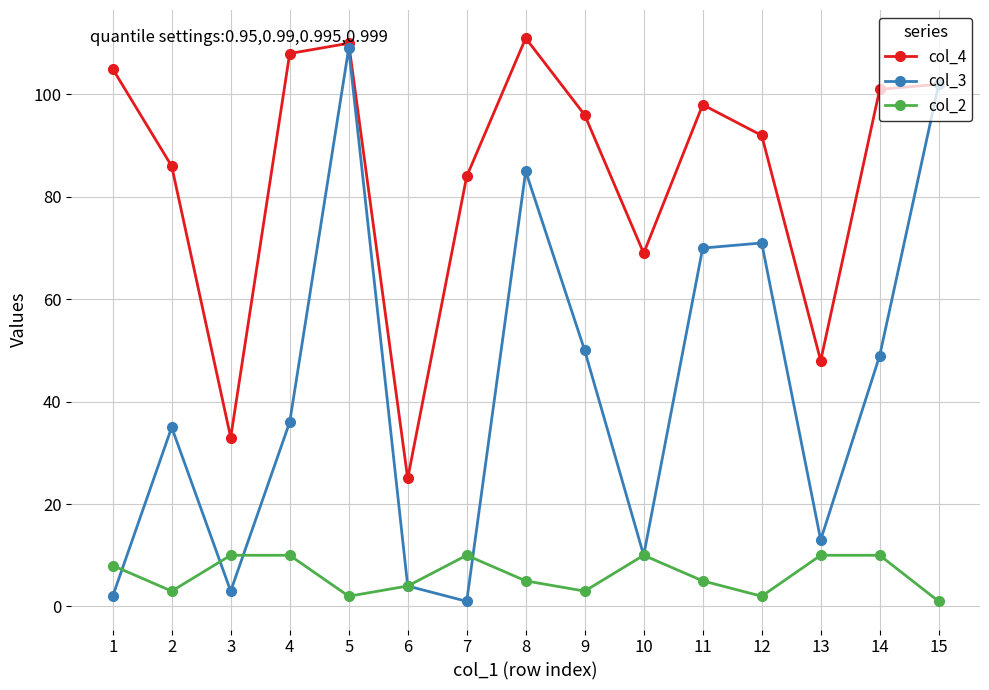

True or false: col_4 and col_2 intersect in this chart.

False